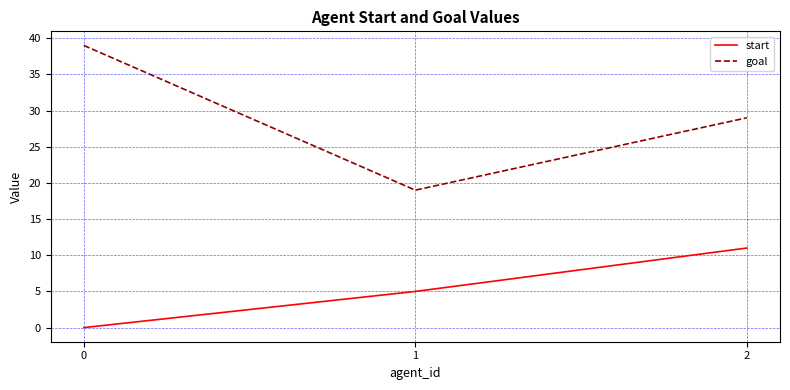

Reading right to left, transcribe all the data shown in this chart.

start: 2=11	1=5	0=0
goal: 2=29	1=19	0=39